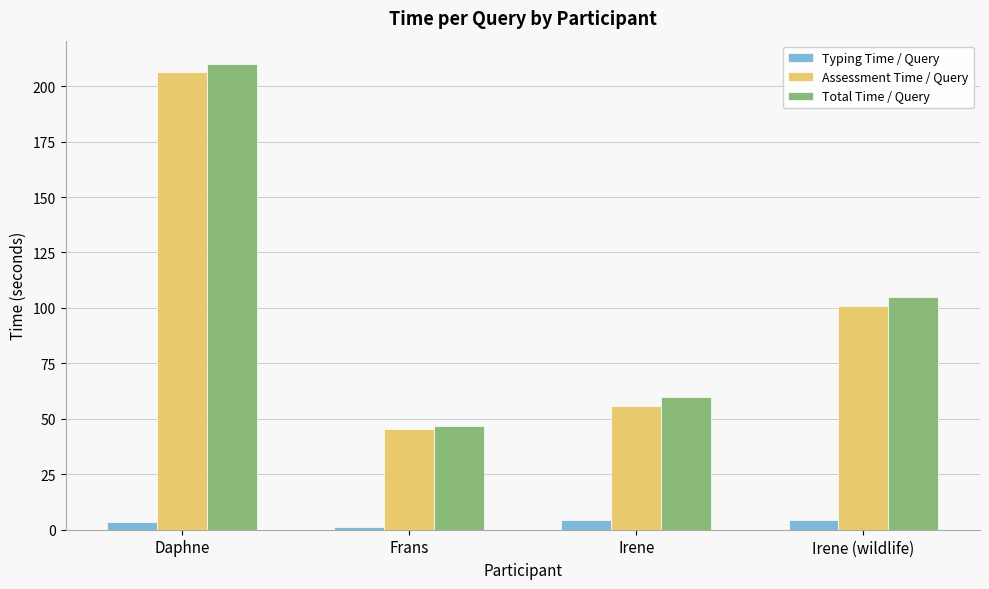

Which category has the highest value in the Assessment Time / Query series?

Daphne